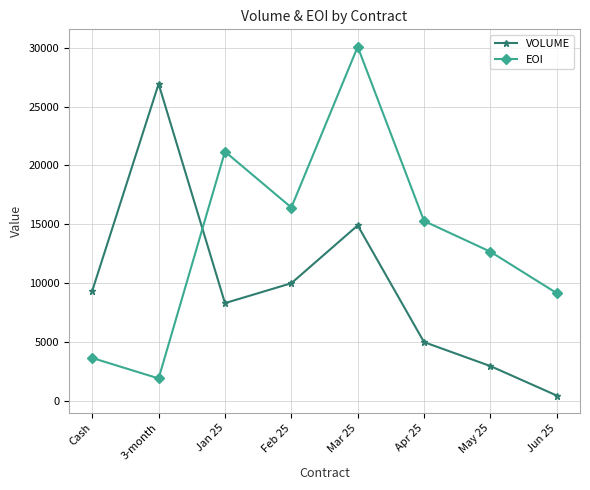

At which category does the chart reach its peak across all series?

Mar 25